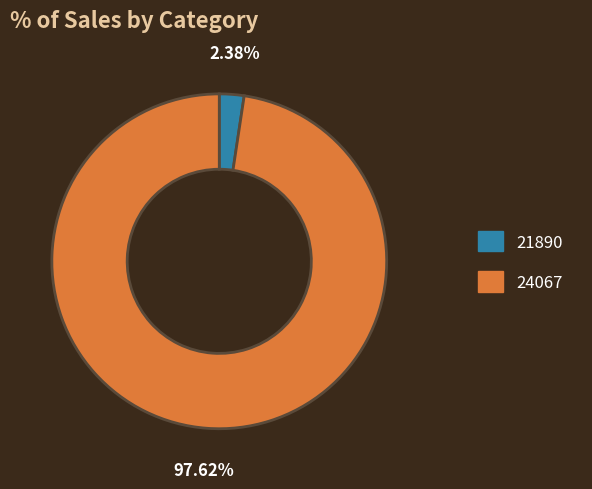

True or false: 21890 accounts for 13% of the total.

False